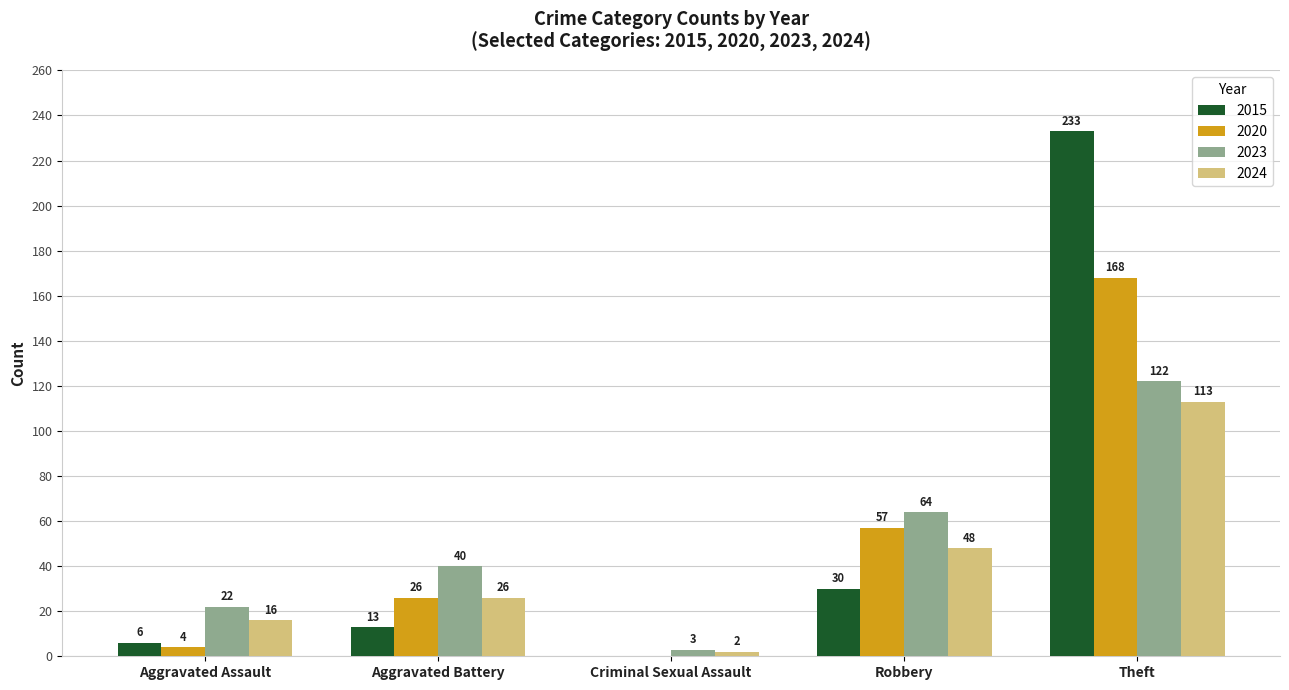

How many 2023 values are between 22 and 64?

3